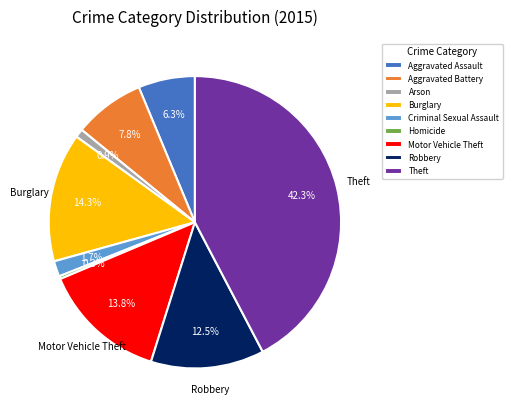

Which has a higher value, Theft or Robbery?

Theft